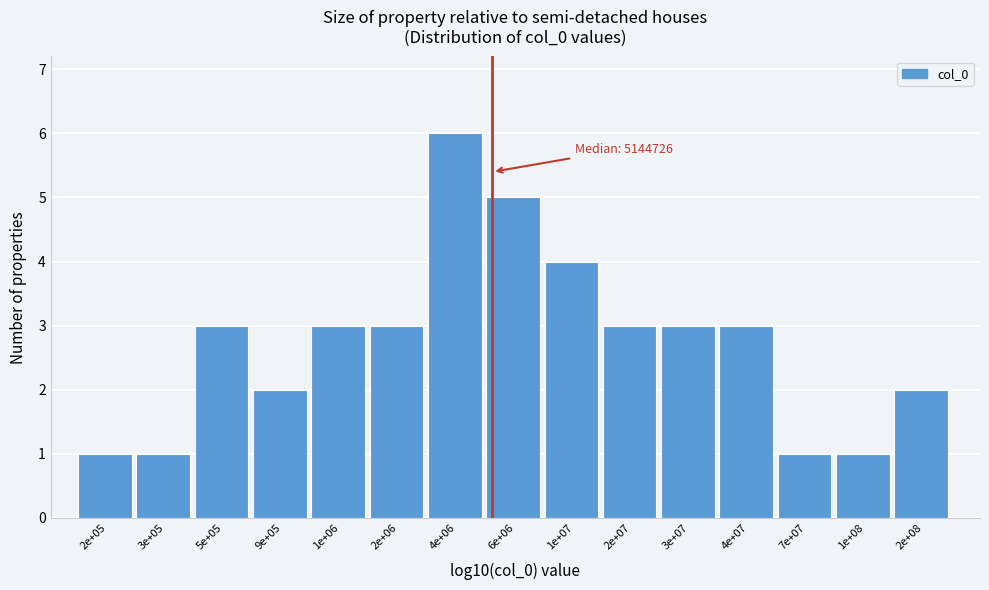

Reading left to right, transcribe all the data shown in this chart.

1	1	3	2	3	3	6	5	4	3	3	3	1	1	2